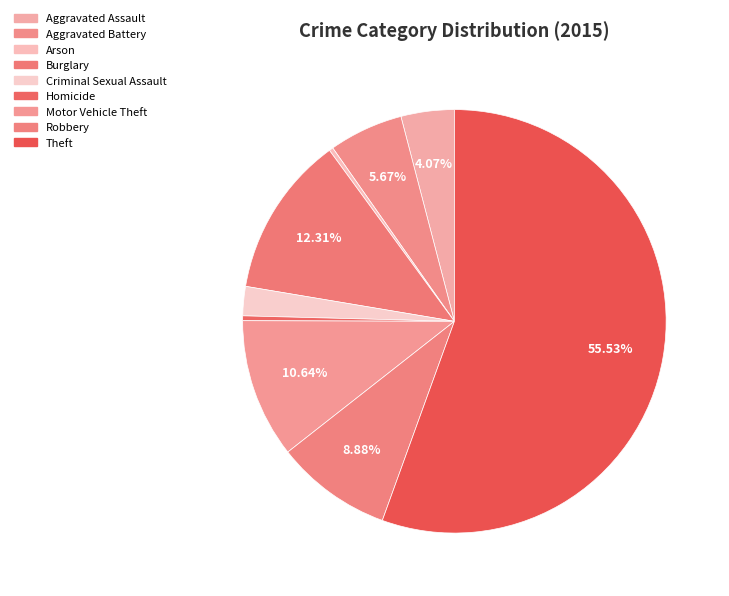

What percentage is the Criminal Sexual Assault slice, to the nearest percent?

2%